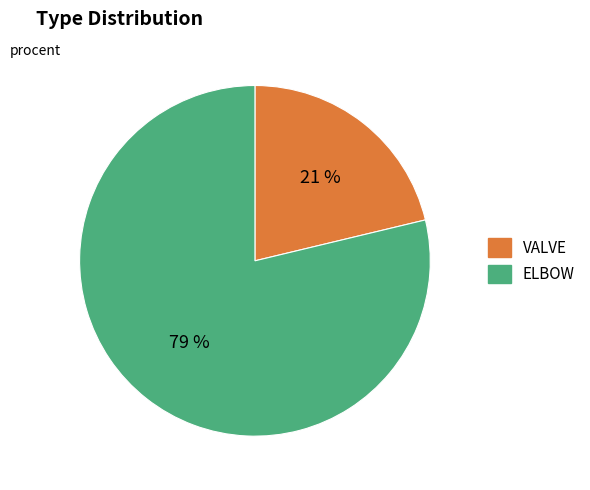

Count the number of slices in the pie.

2